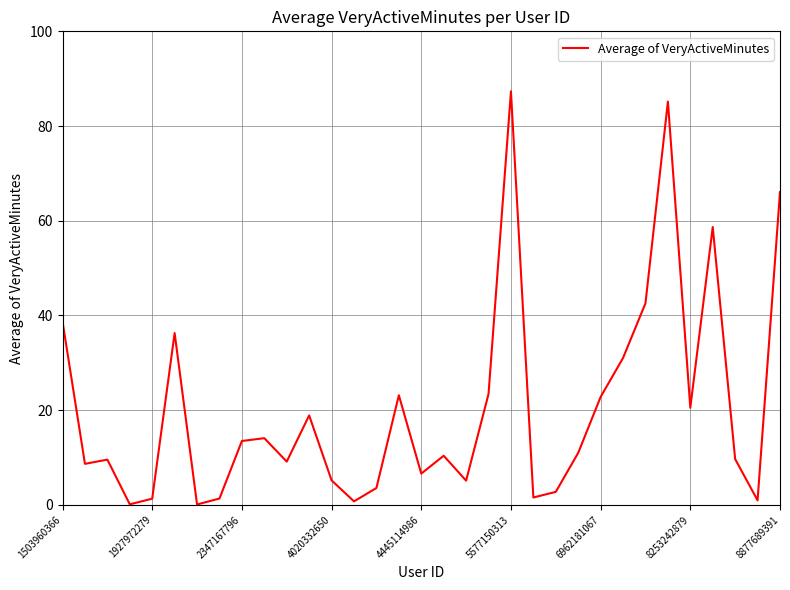

What is the difference between the maximum and minimum values?

87.2